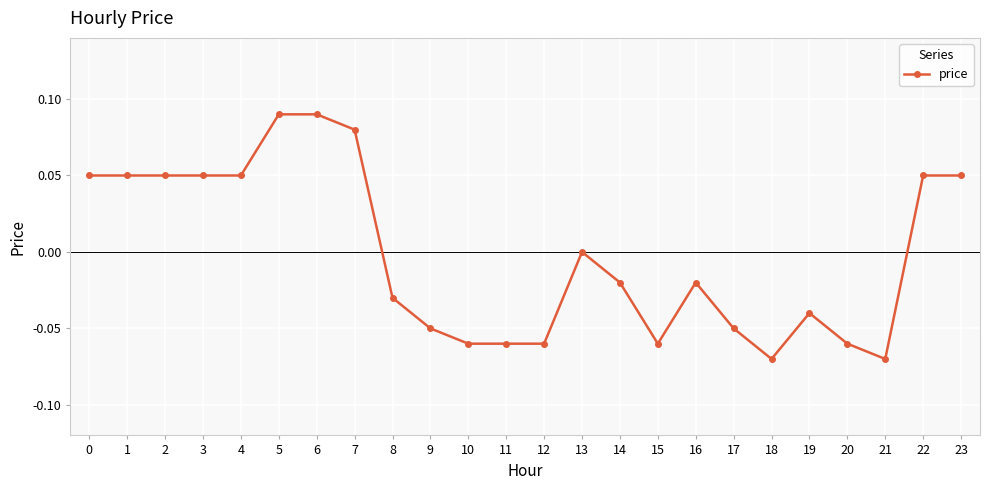

How many distinct data groups are displayed?

1